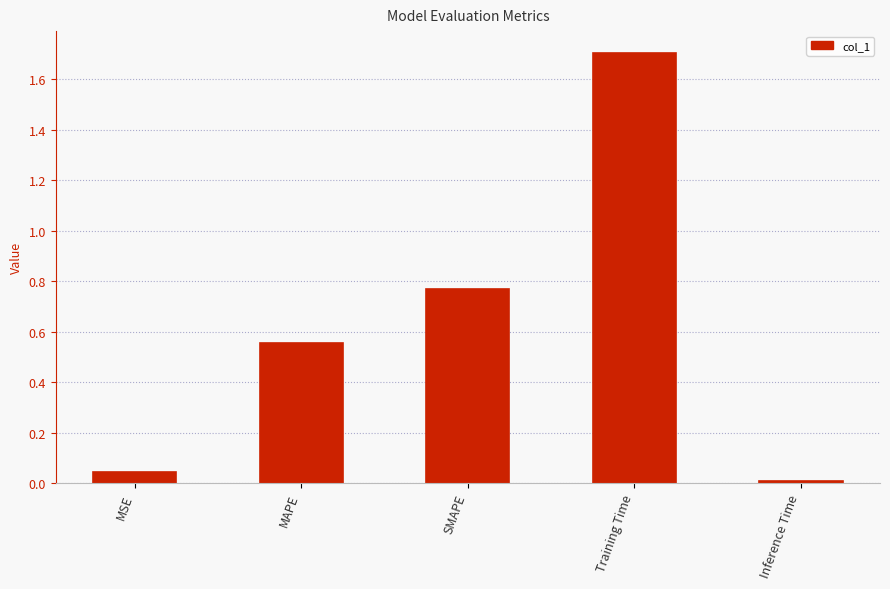

What position from the left is SMAPE?

3